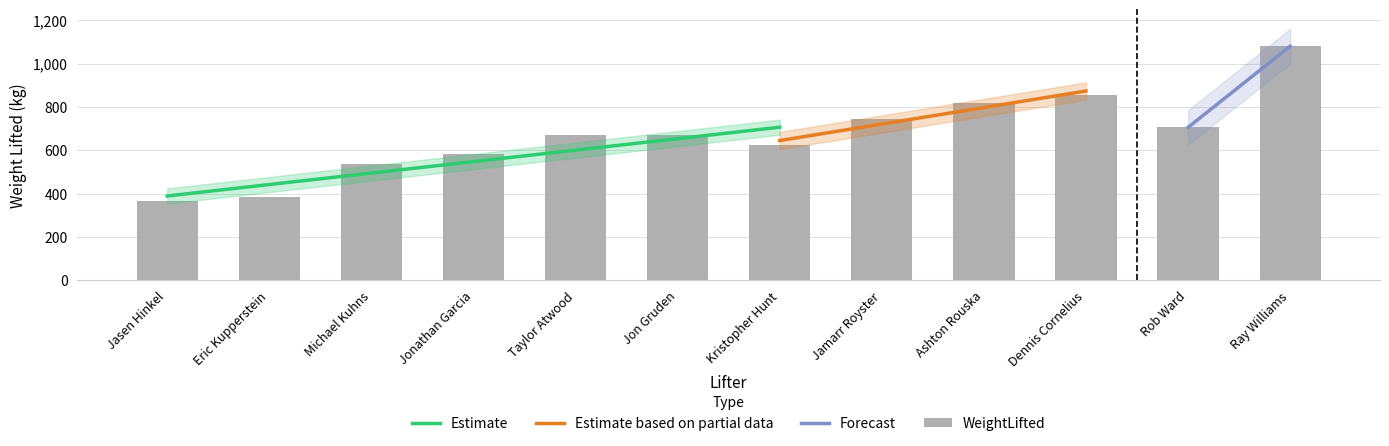

Rank the categories by value from highest to lowest.

Ray Williams, Dennis Cornelius, Ashton Rouska, Jamarr Royster, Rob Ward, Jon Gruden, Taylor Atwood, Kristopher Hunt, Jonathan Garcia, Michael Kuhns, Eric Kupperstein, Jasen Hinkel